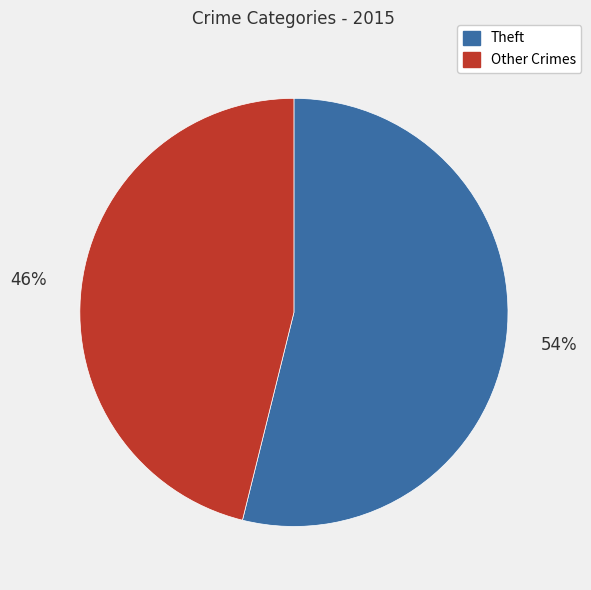

To the nearest percent, what is the average slice percentage?

50%